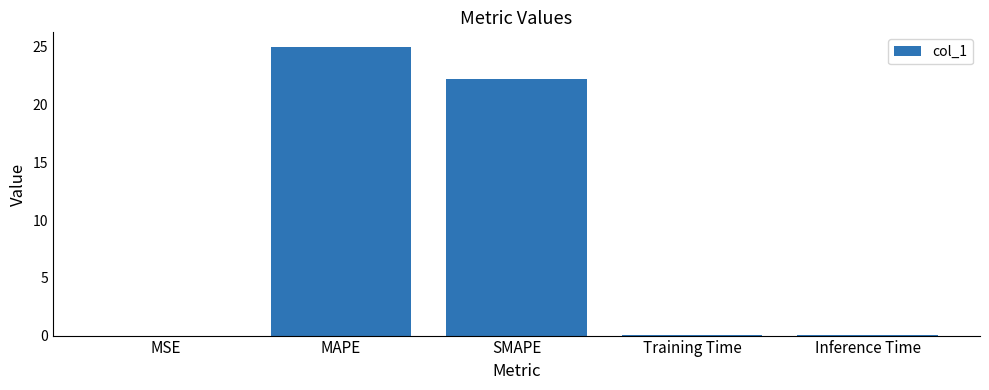

Where is the data nearest to the value 12?

SMAPE